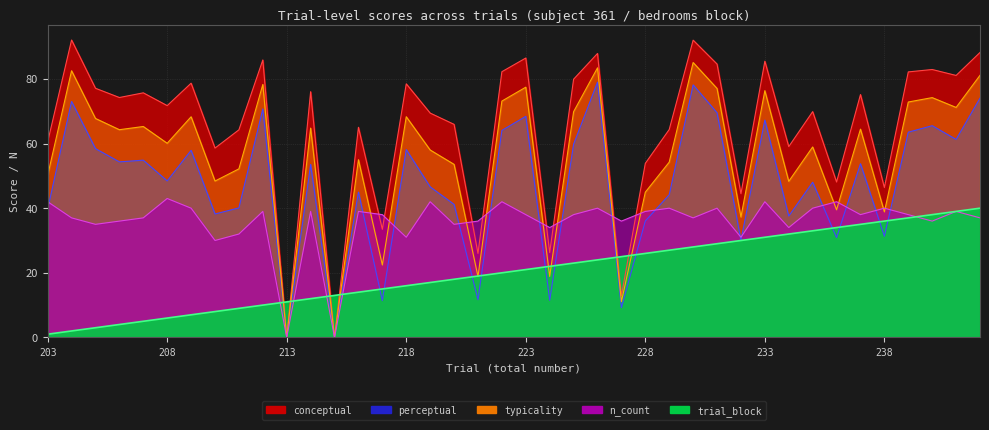

How many times do perceptual and n_count cross each other?

15